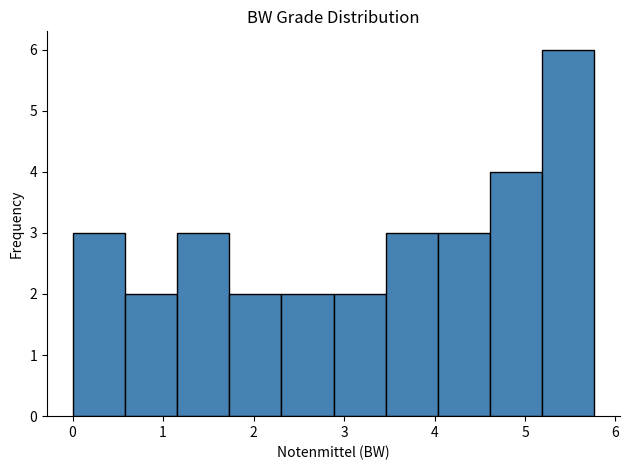

Reading left to right, transcribe this chart: for each bar, give the range it covers on the x-axis and its height. Neither the bar edges nor the heights are printed on the chart, so give them approximately, as read against the axes.

0.0 to 0.6: 3
0.6 to 1.2: 2
1.2 to 1.7: 3
1.7 to 2.3: 2
2.3 to 2.9: 2
2.9 to 3.5: 2
3.5 to 4.0: 3
4.0 to 4.6: 3
4.6 to 5.2: 4
5.2 to 5.8: 6